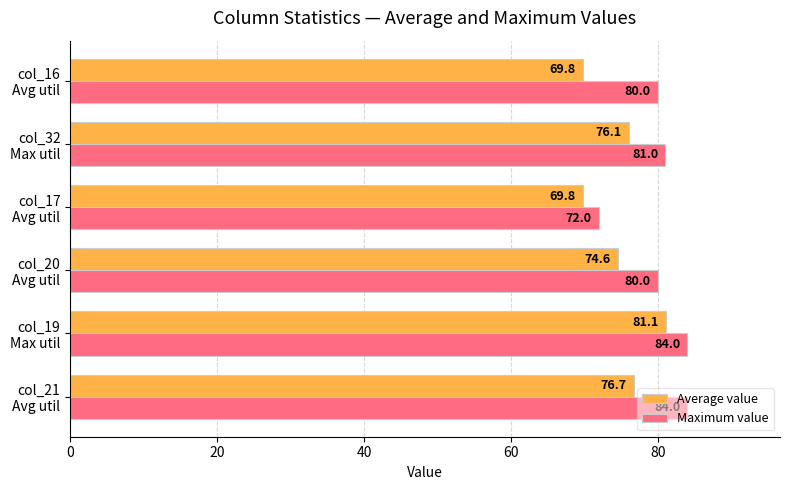

List the series in order of their overall mean, highest first.

Maximum value, Average value